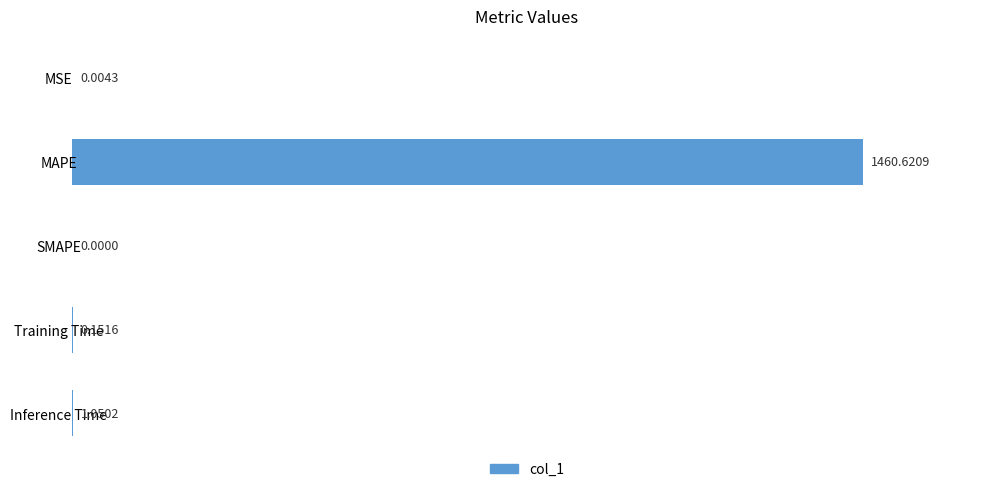

How many data points does each series have?

5